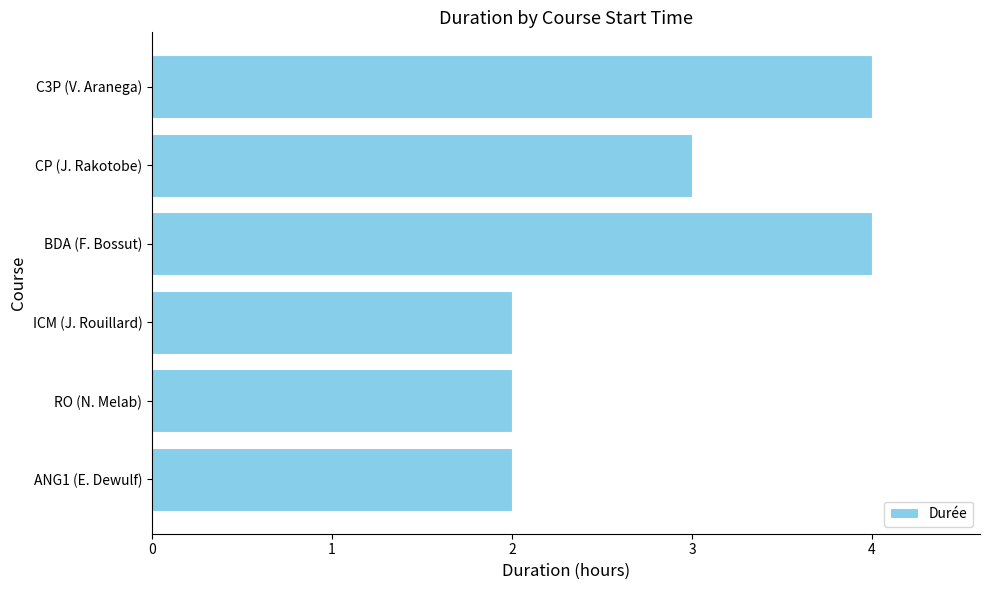

What is the value of the 3rd bar from the left?

2